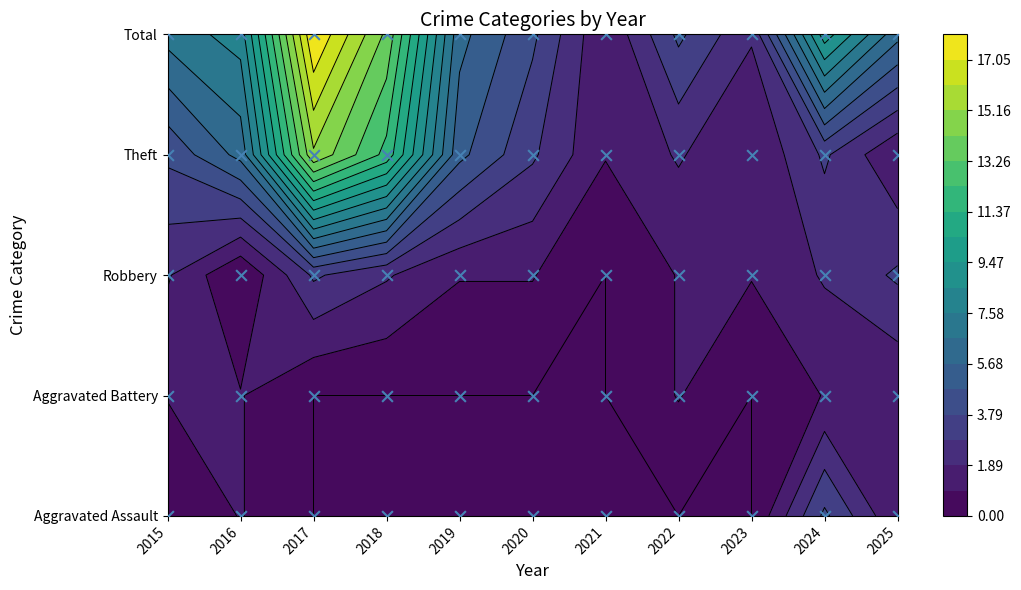

Is the value of Total at 2024 greater than the value of Theft at 2022?

Yes